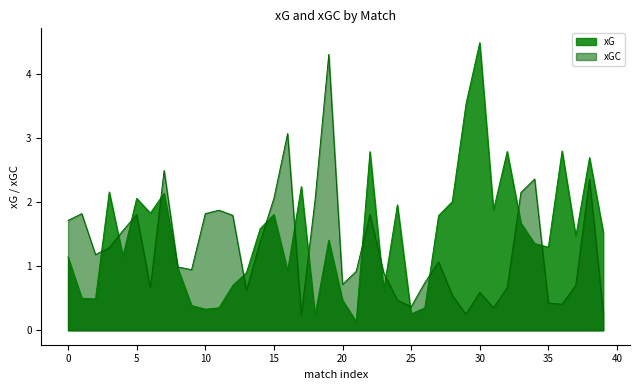

Which category has the highest value in the xG series?

30